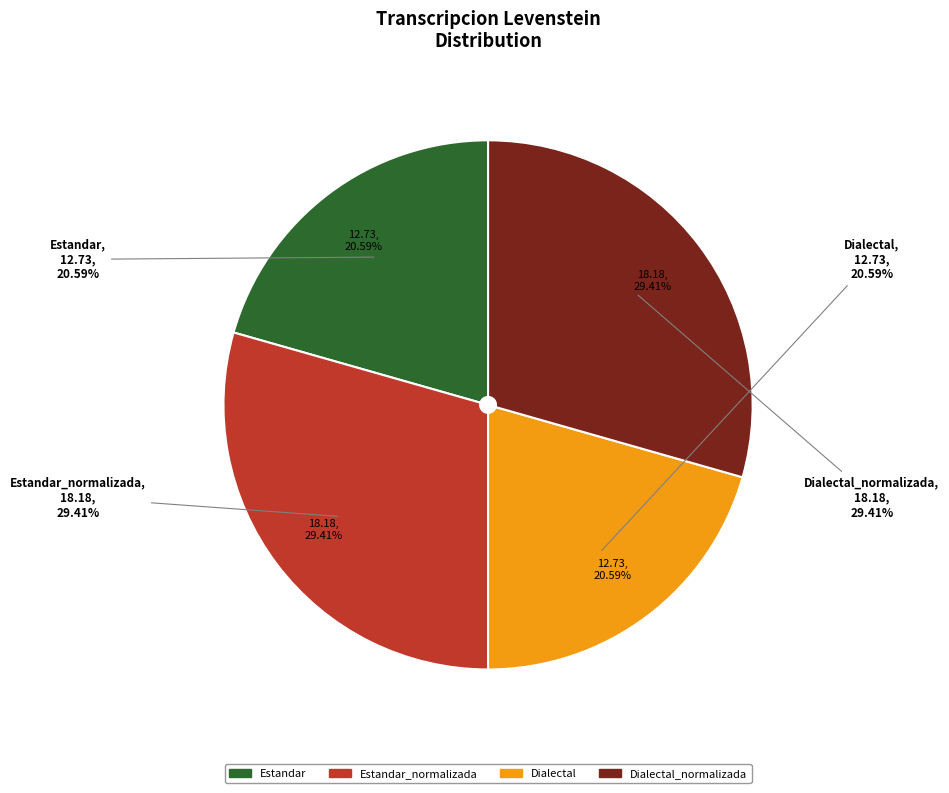

To the nearest percent, what portion does Dialectal represent?

21%